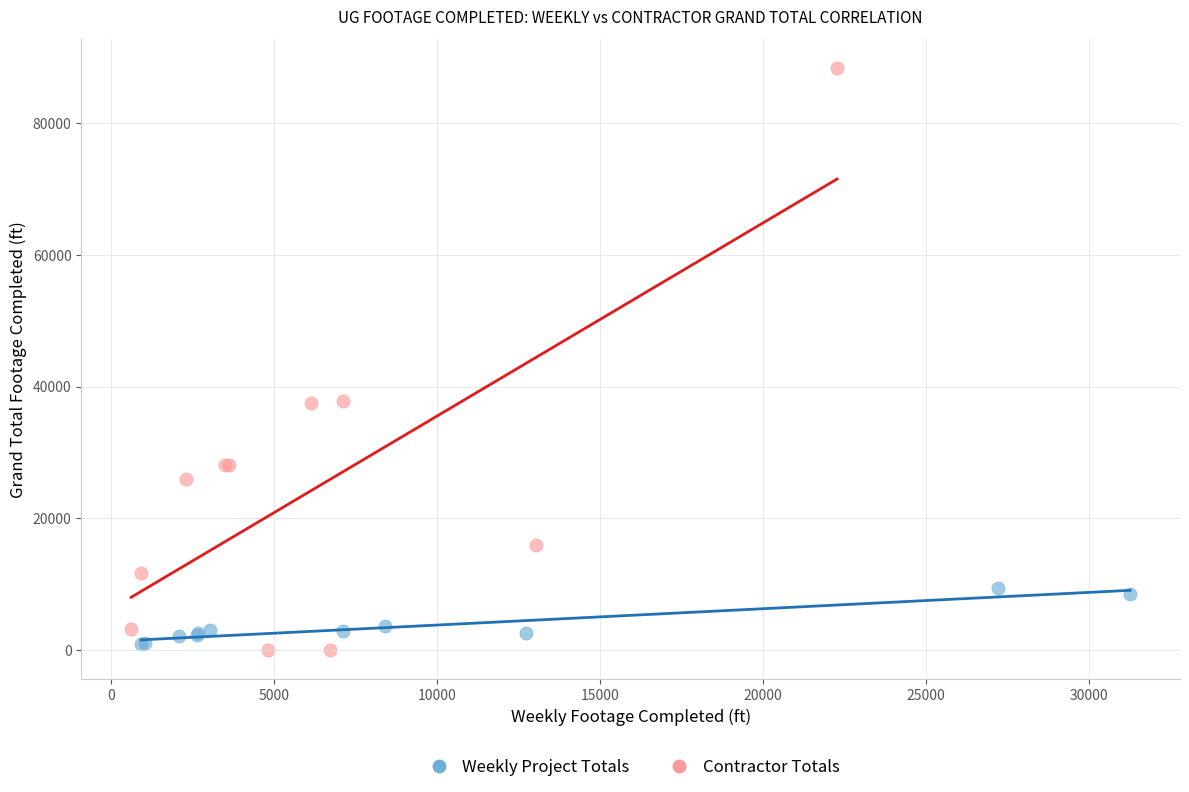

Which series has the largest Y range (max minus min)?

Contractor Totals